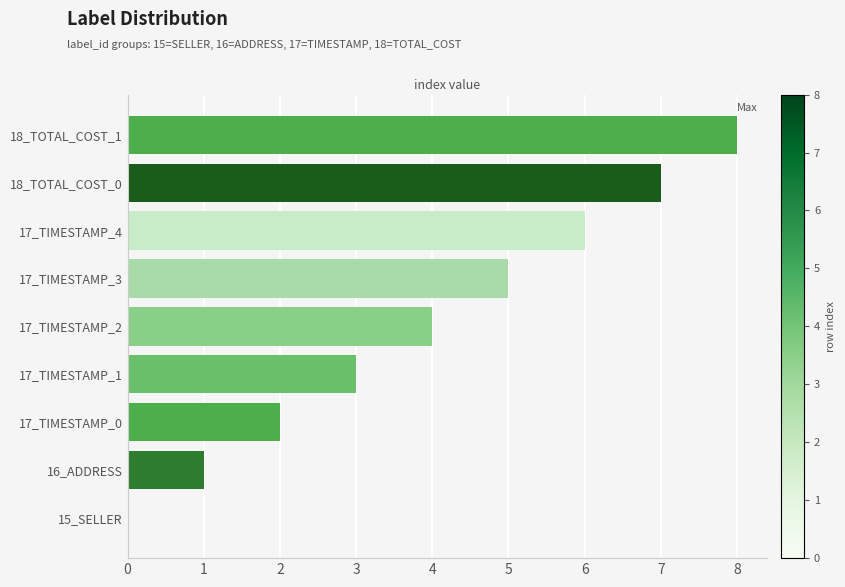

Between 15_SELLER and 16_ADDRESS, which is larger?

16_ADDRESS